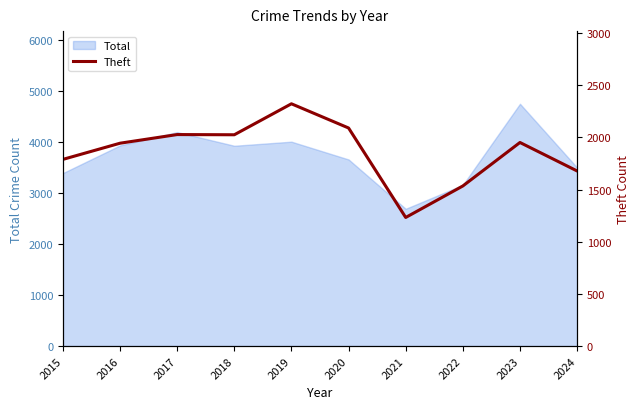

True or false: Total has a value of 7383 at 2017.

False